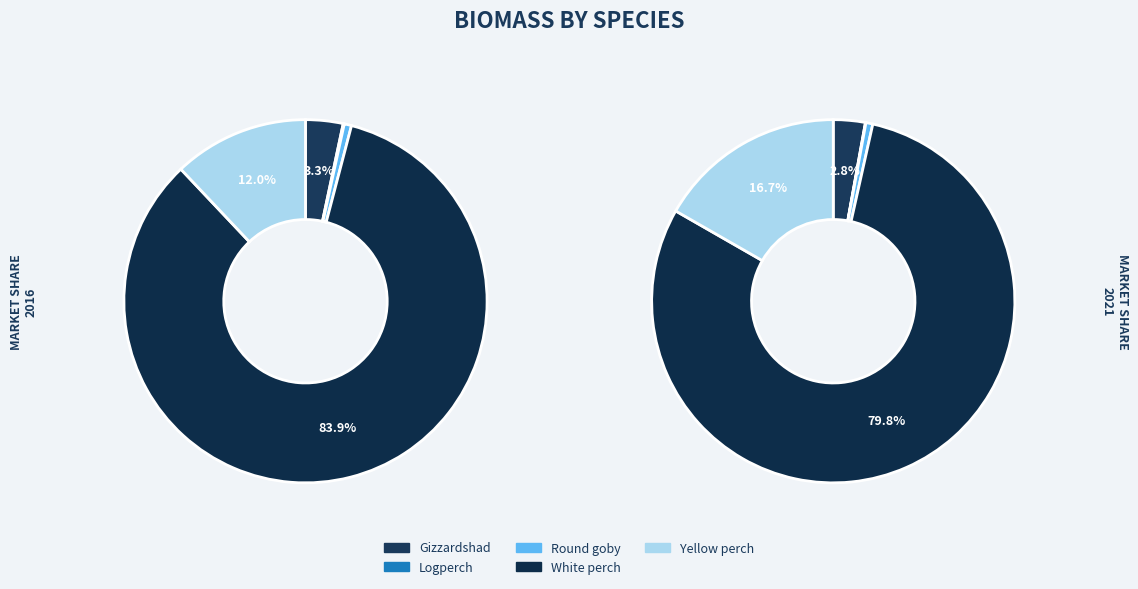

At 0, list the series in order from largest to smallest.

White perch, Yellow perch, Gizzardshad, Round goby, Logperch